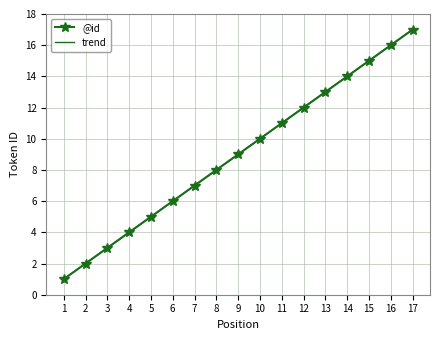

How many lines are shown in the chart?

2